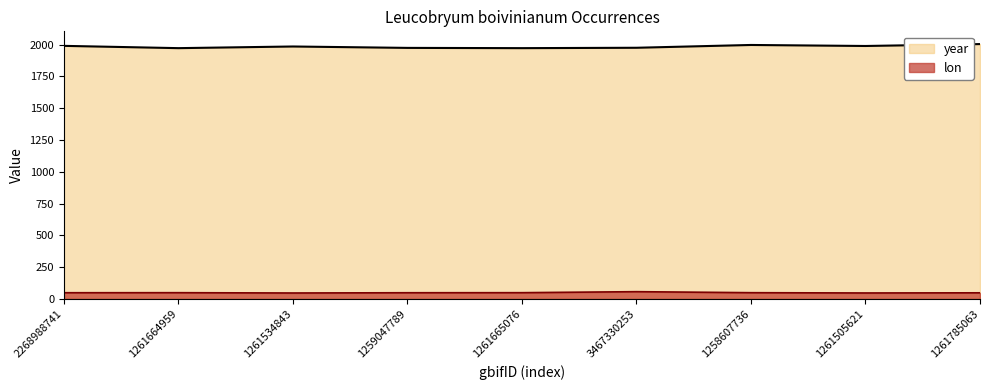

Between 1258607736 and 2268988741, which is larger?

1258607736